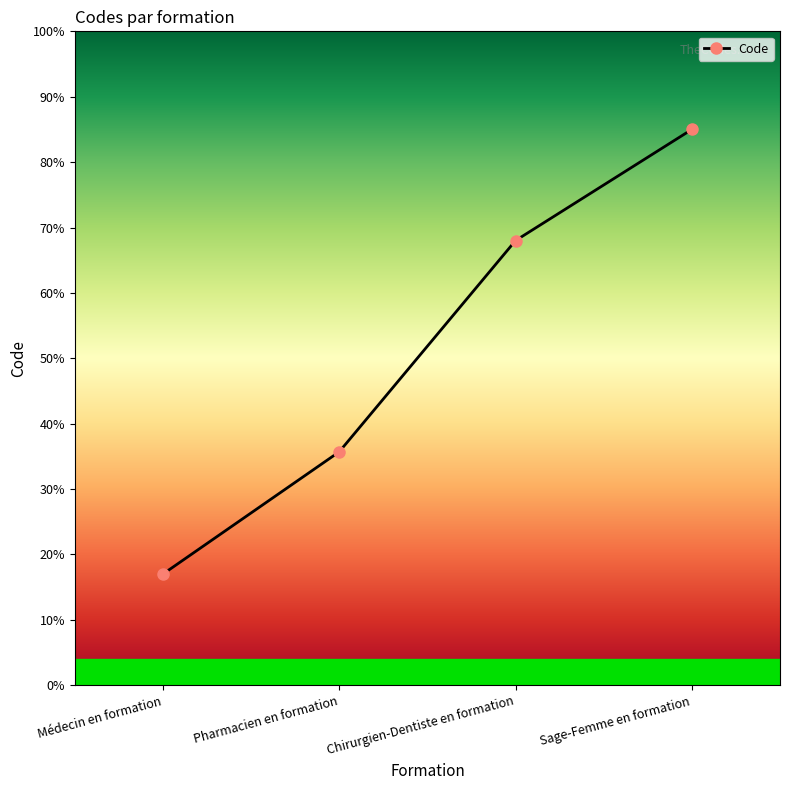

Which label corresponds to the largest value in the chart?

Sage-Femme en formation